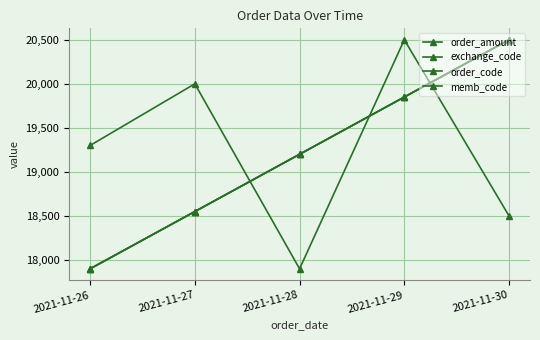

Is this an area chart (filled region under the line)?

No